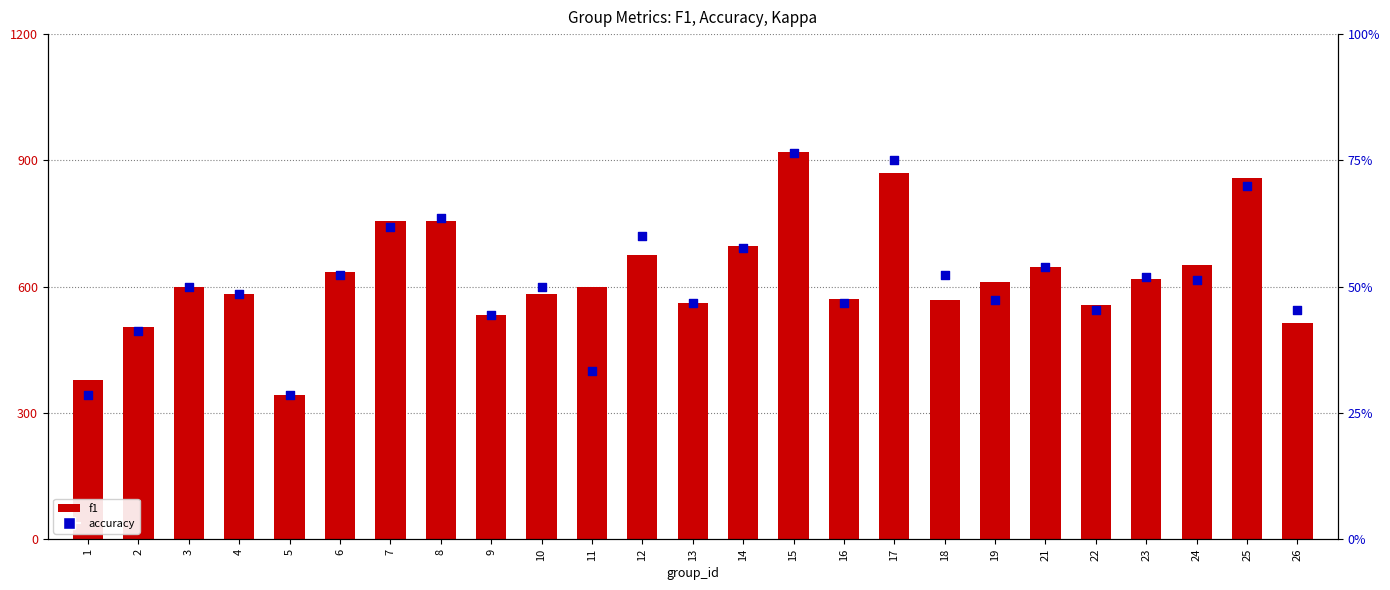

At which category is the sum across all series the highest?

15